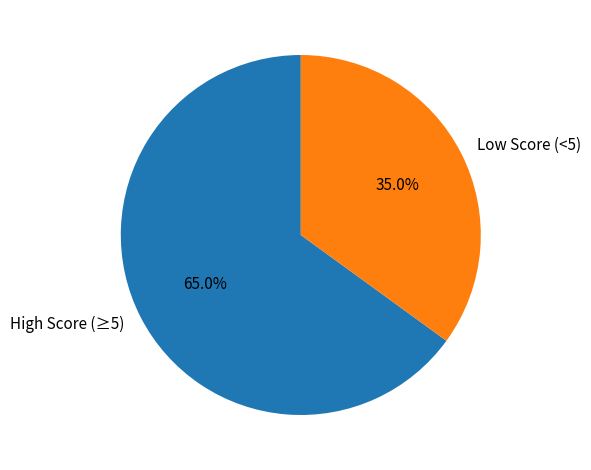

What is the ratio of the value at Low Score (<5) to the value at High Score (≥5)?

0.5